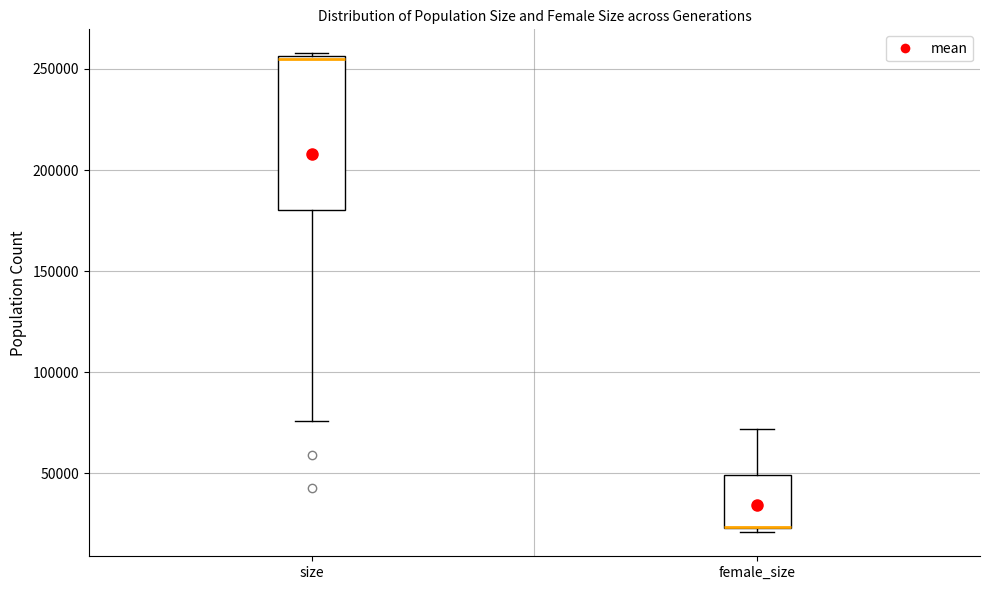

Where does the upper whisker of the box for female_size end on the y-axis? The values are not printed on the chart, so give them approximately, as read against the axis.

70000